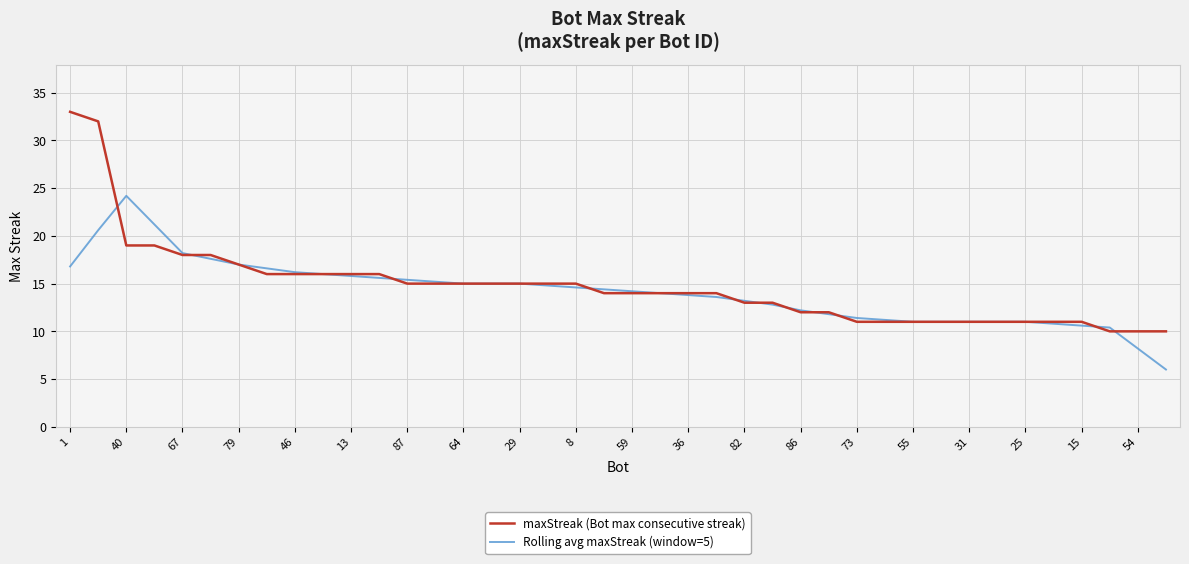

What is the minimum value shown in the chart?

6.0